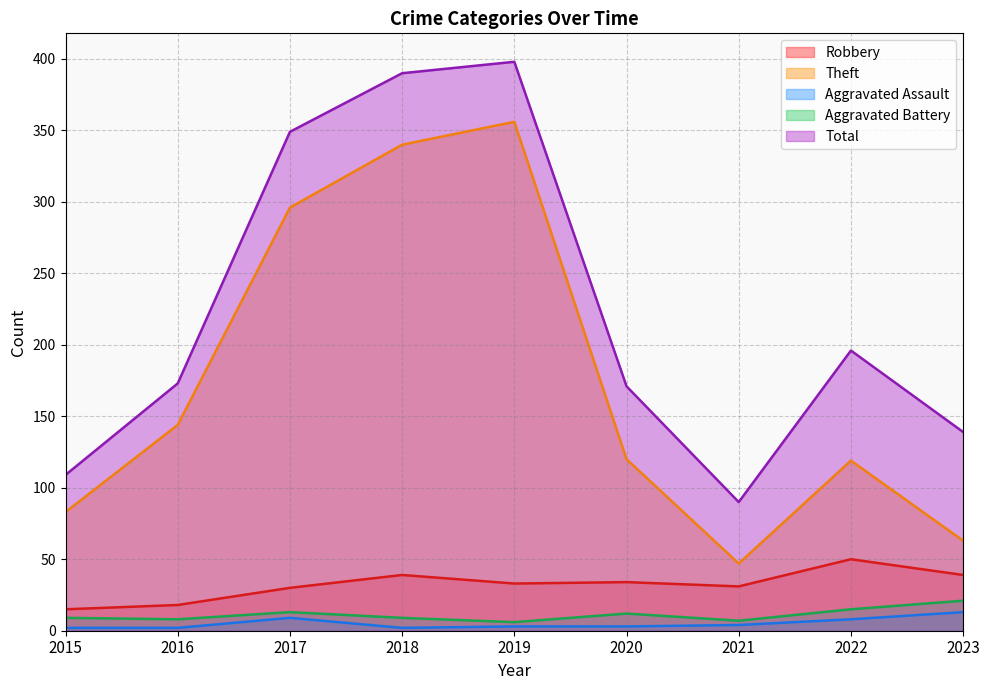

What is the approximate value of Theft at 2022, to the nearest 50?

100